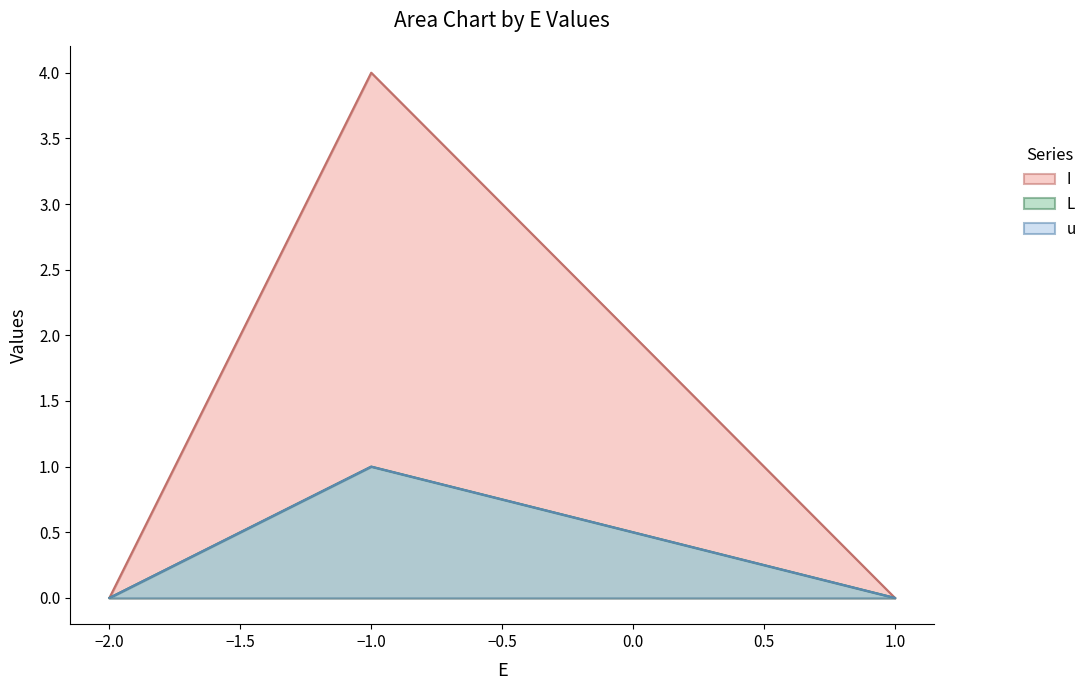

How many u values are between 0 and 1?

3